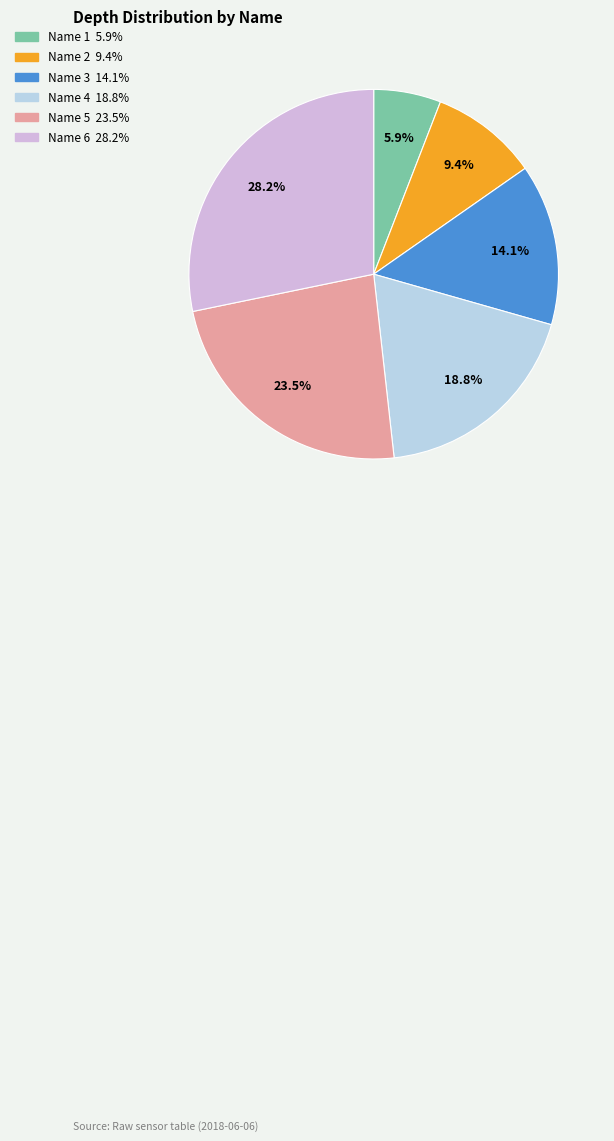

To the nearest percent, what is the difference between the largest and smallest slice percentages?

22%